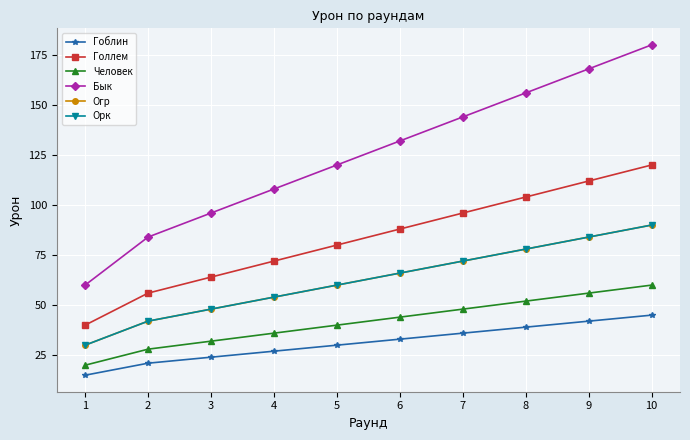

List the series in order of their peak value, lowest first.

Гоблин, Человек, Огр, Орк, Голлем, Бык